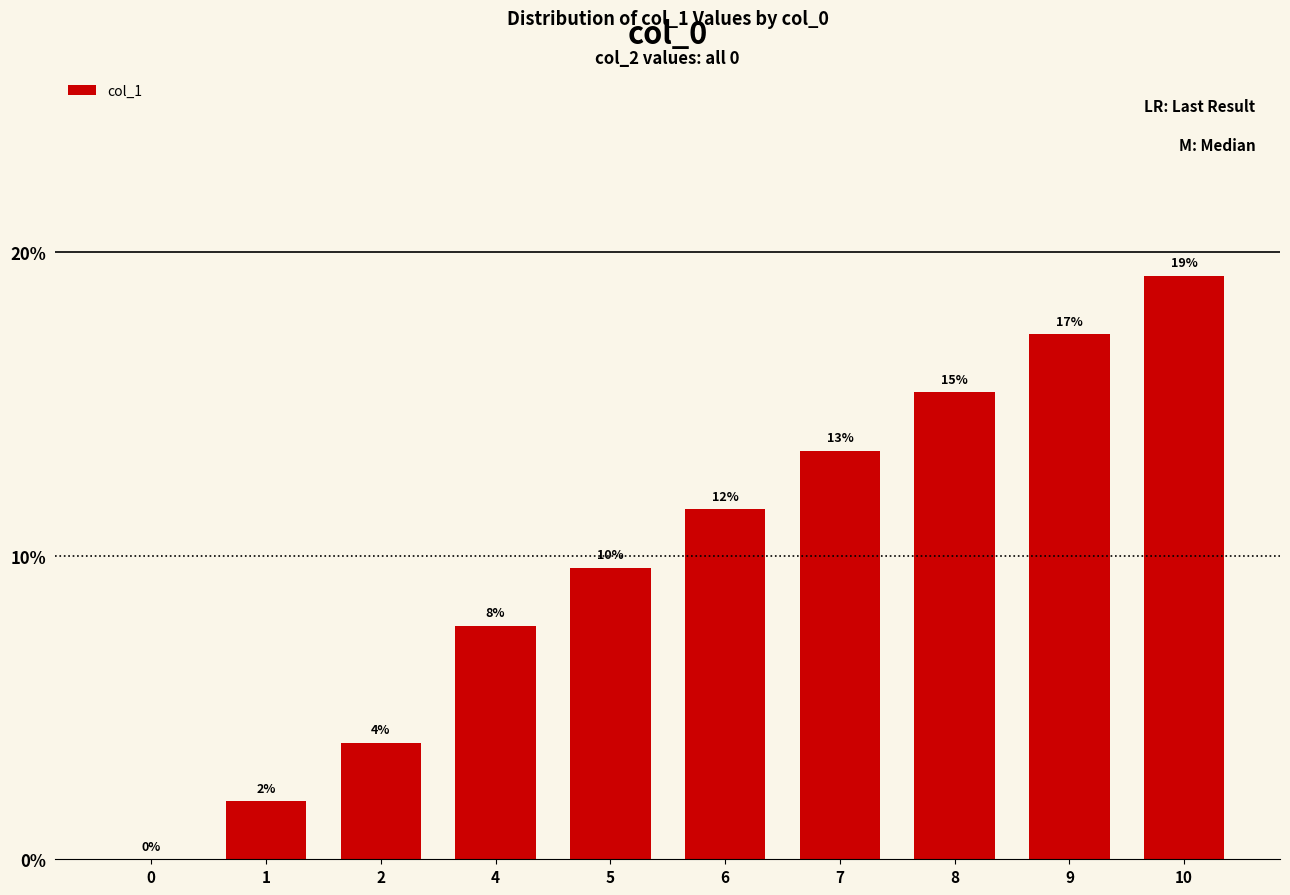

Count the number of data series in this chart.

1